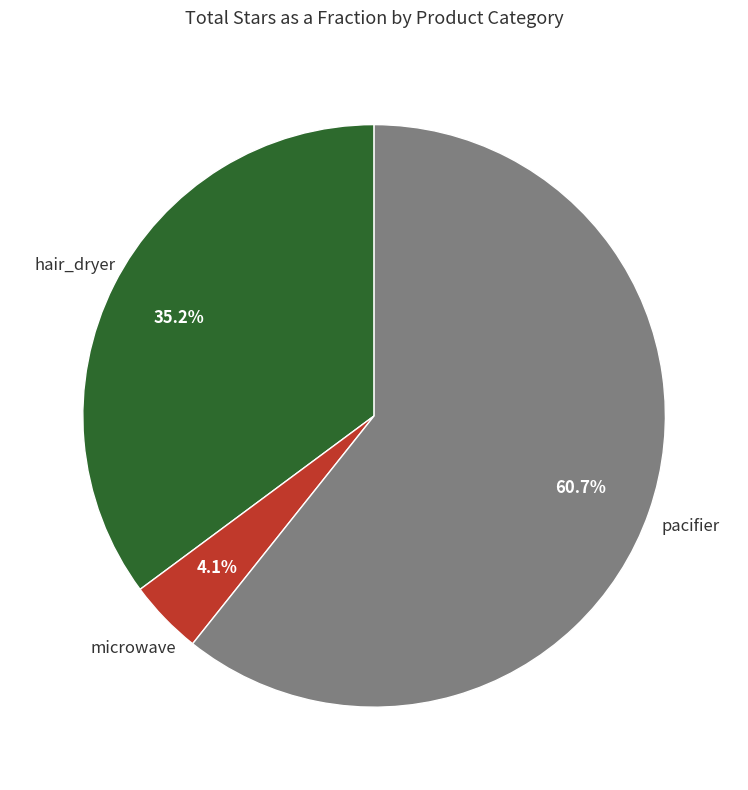

Is there any slice that represents more than half of the pie?

Yes